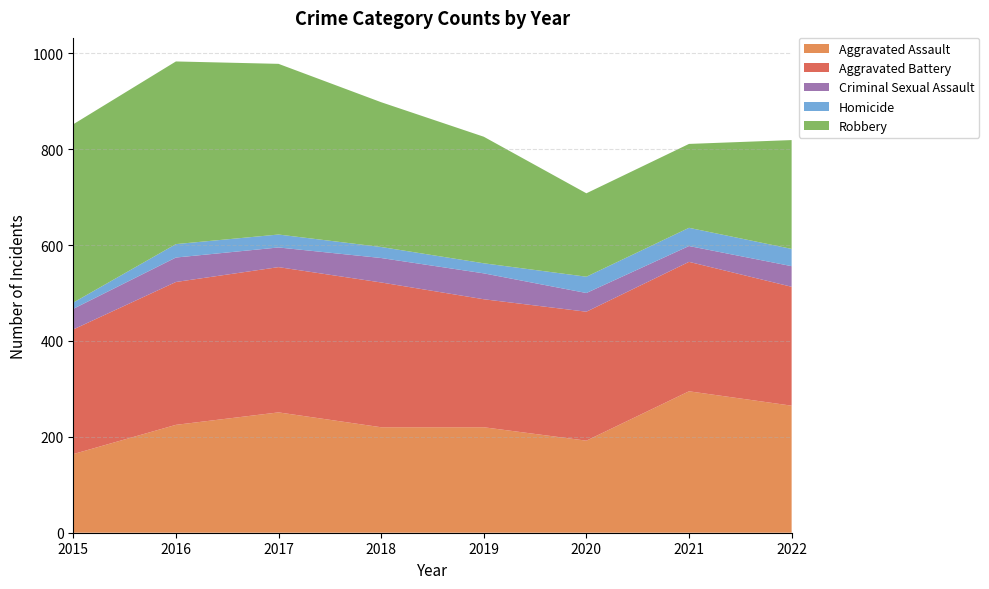

Reading left to right, list all the values displayed in this chart.

Aggravated Assault: 2015=164	2016=225	2017=251	2018=220	2019=220	2020=192	2021=295	2022=265
Aggravated Battery: 2015=260	2016=298	2017=303	2018=302	2019=267	2020=269	2021=270	2022=248
Criminal Sexual Assault: 2015=43	2016=51	2017=41	2018=51	2019=54	2020=39	2021=33	2022=43
Homicide: 2015=13	2016=28	2017=27	2018=23	2019=21	2020=34	2021=38	2022=36
Robbery: 2015=372	2016=381	2017=356	2018=302	2019=264	2020=174	2021=175	2022=227